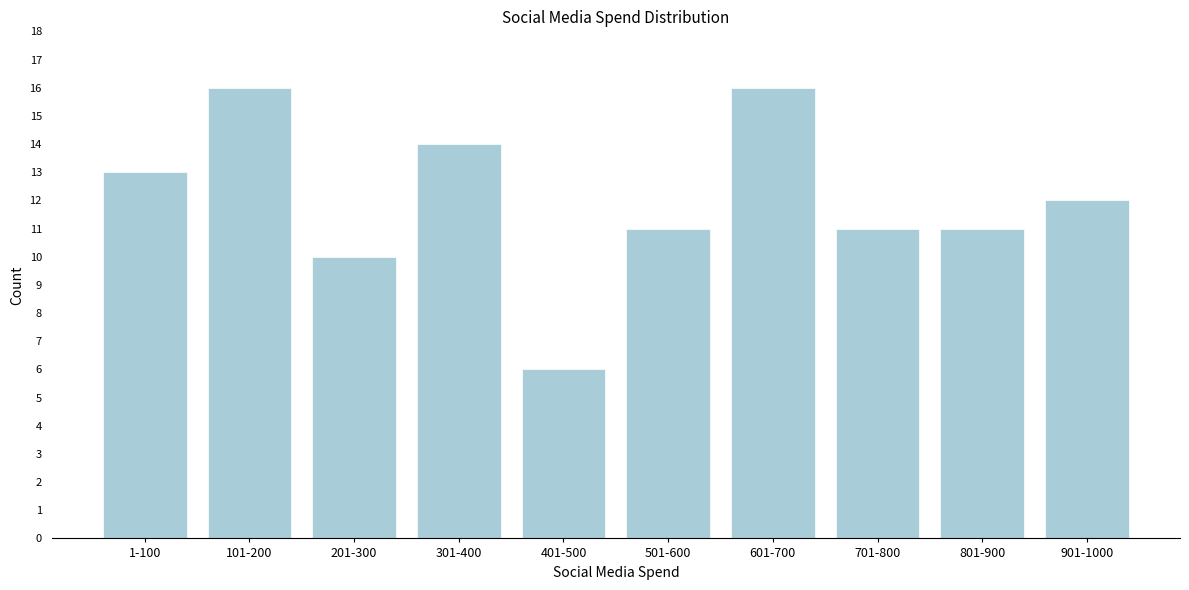

Reading left to right, what are all the values shown in this chart?

1-100=13	101-200=16	201-300=10	301-400=14	401-500=6	501-600=11	601-700=16	701-800=11	801-900=11	901-1000=12